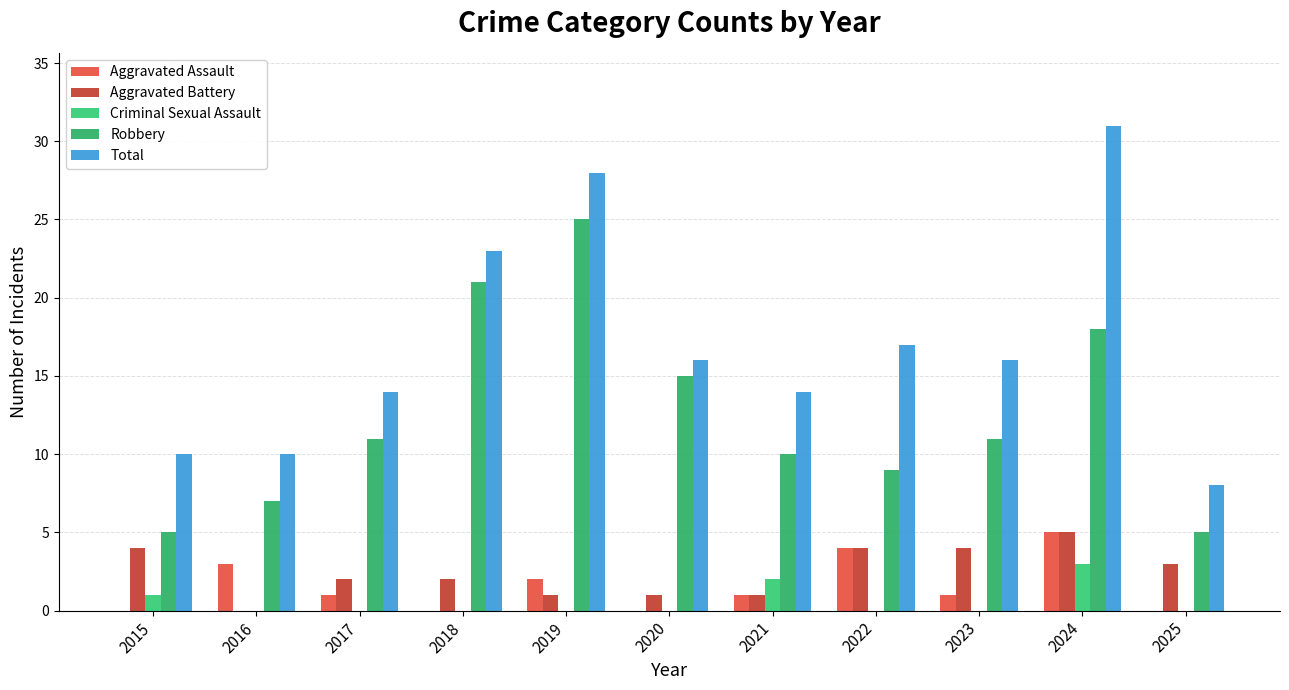

At which category is the sum across all series the highest?

2024